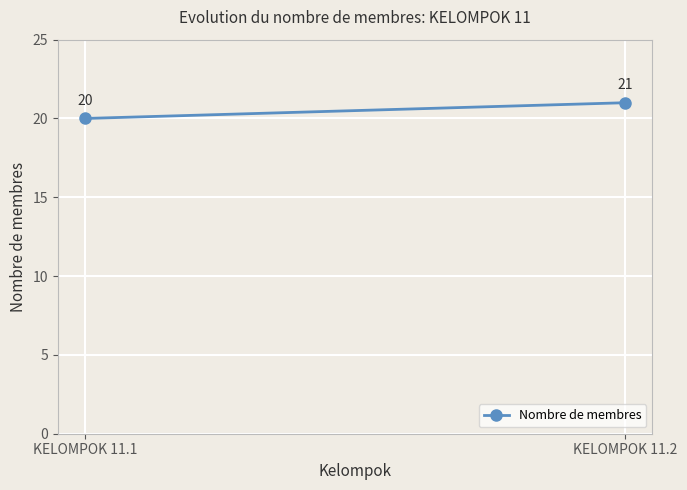

Rank the categories by value from lowest to highest.

KELOMPOK 11.1, KELOMPOK 11.2